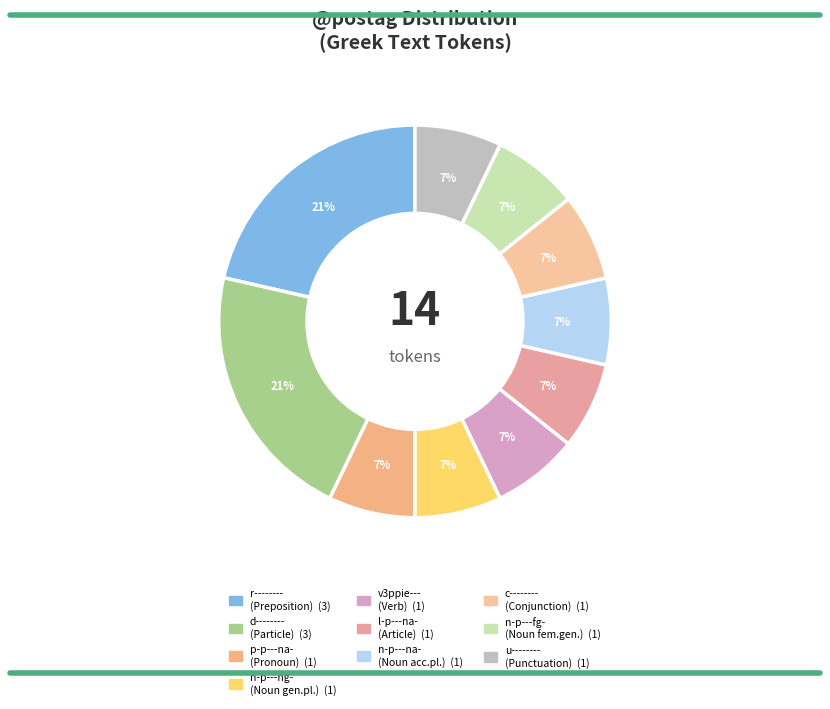

Count the number of slices in the pie.

10